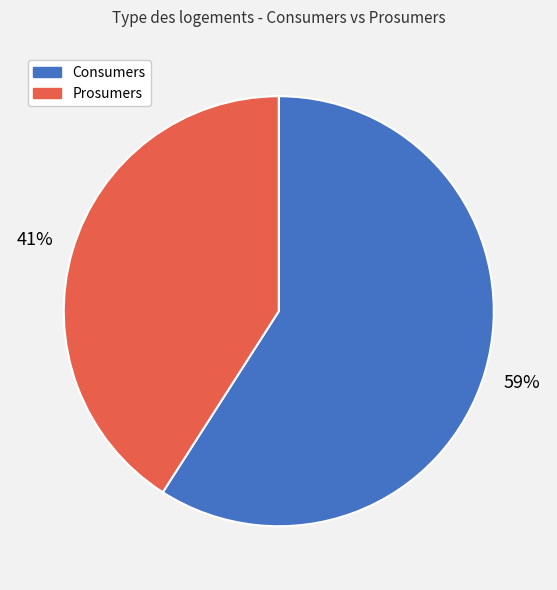

To the nearest percent, what is the average slice percentage?

50%